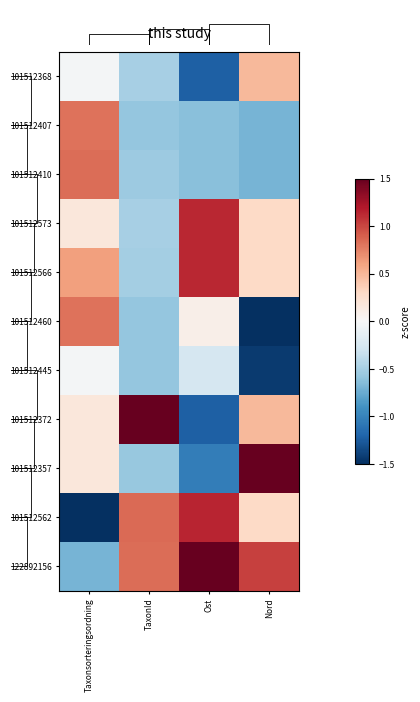

What is the minimum value for 101512445?

-1.4